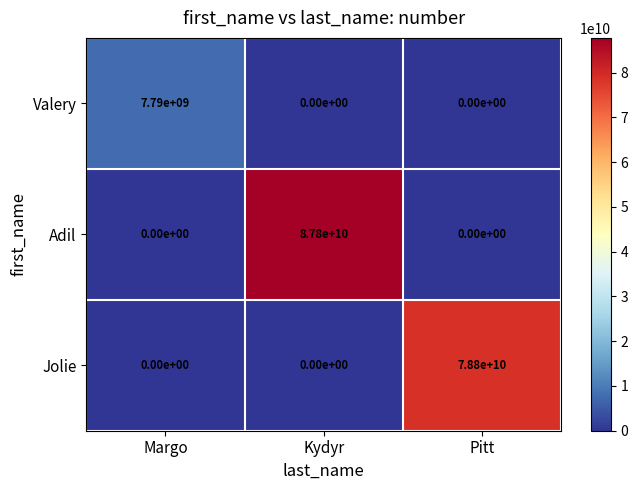

What is the sum of all Jolie values?

78800000000